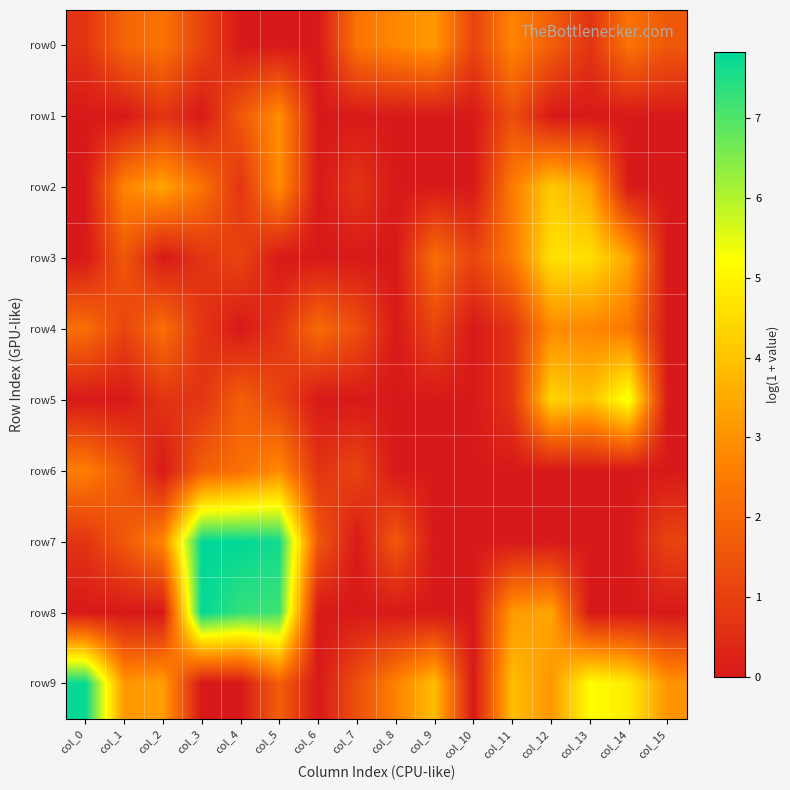

Between col_5 and col_9, which is larger?

col_9